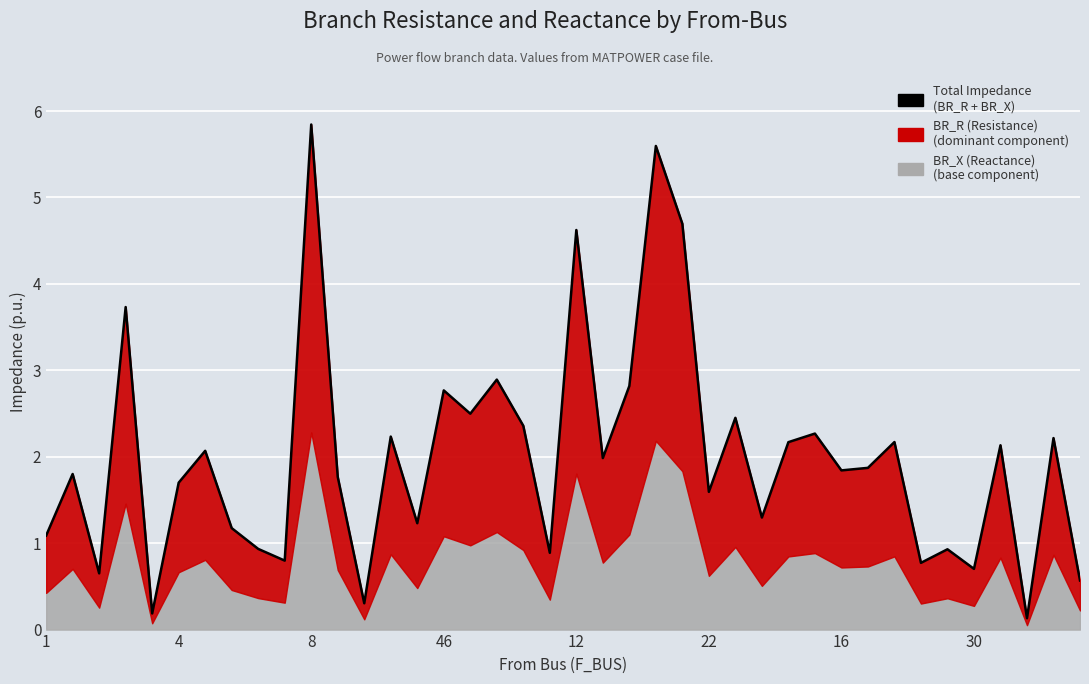

The value at 39 is 0.4. True or false?

False